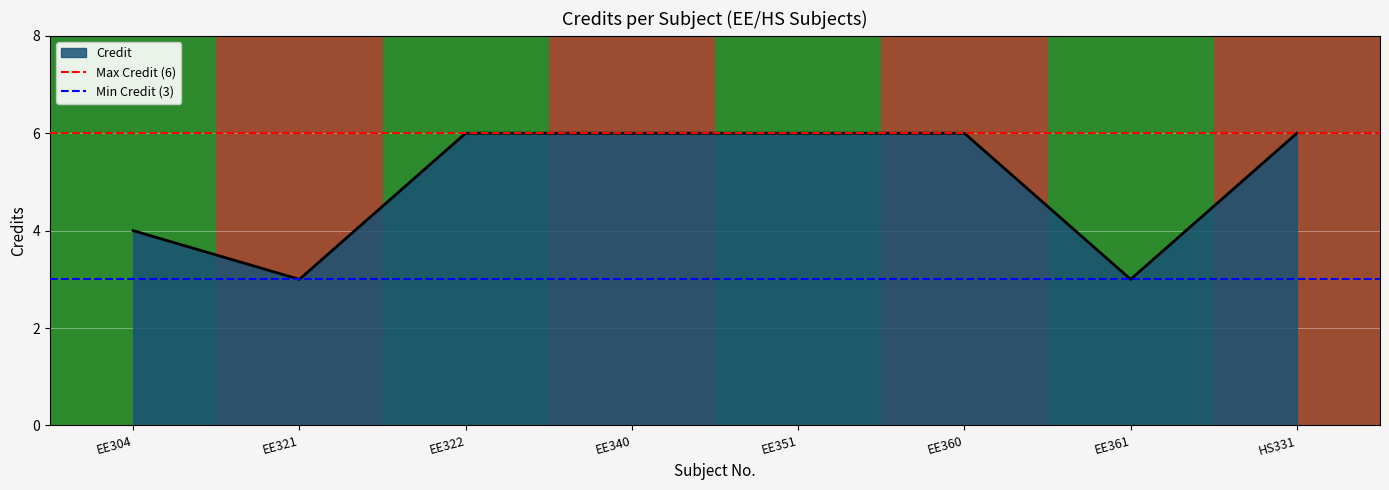

Which category has the highest value across all series?

EE322